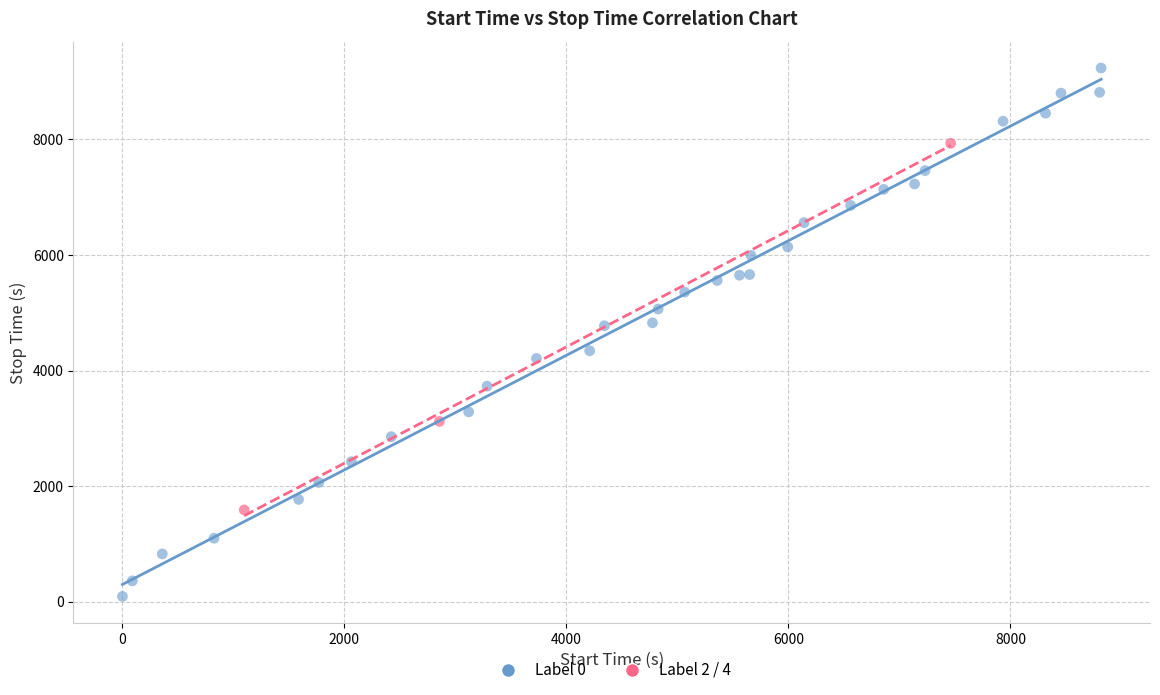

Which series contains the lowest Y value?

Label 0